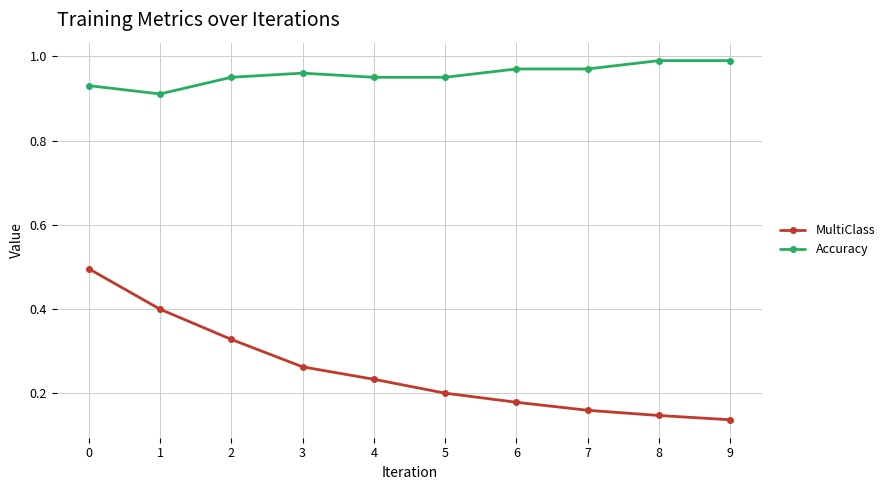

True or false: Accuracy has a value of 1.6 at 0.

False